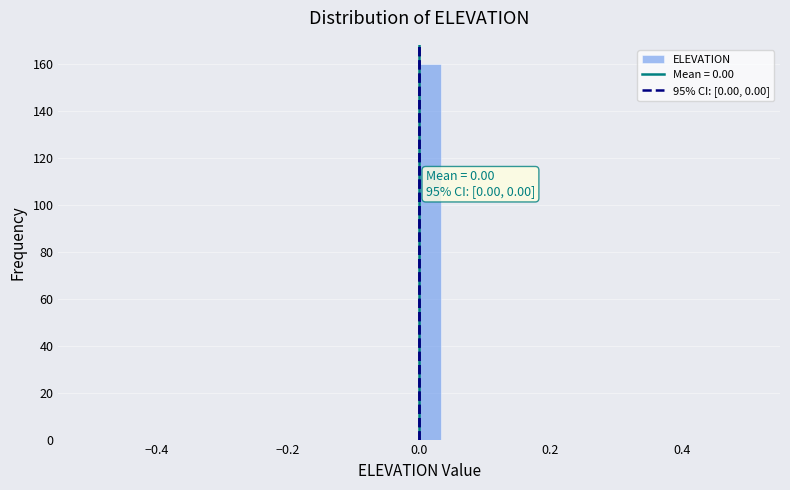

Around what value on the x-axis is the tallest bar? Give the approximate position of its centre, as read against the axis.

0.02